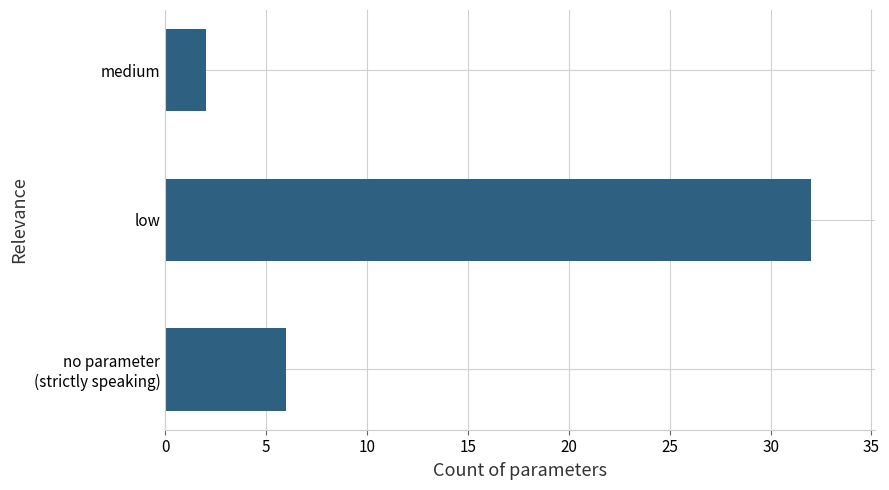

Which has a higher value, medium or low?

low